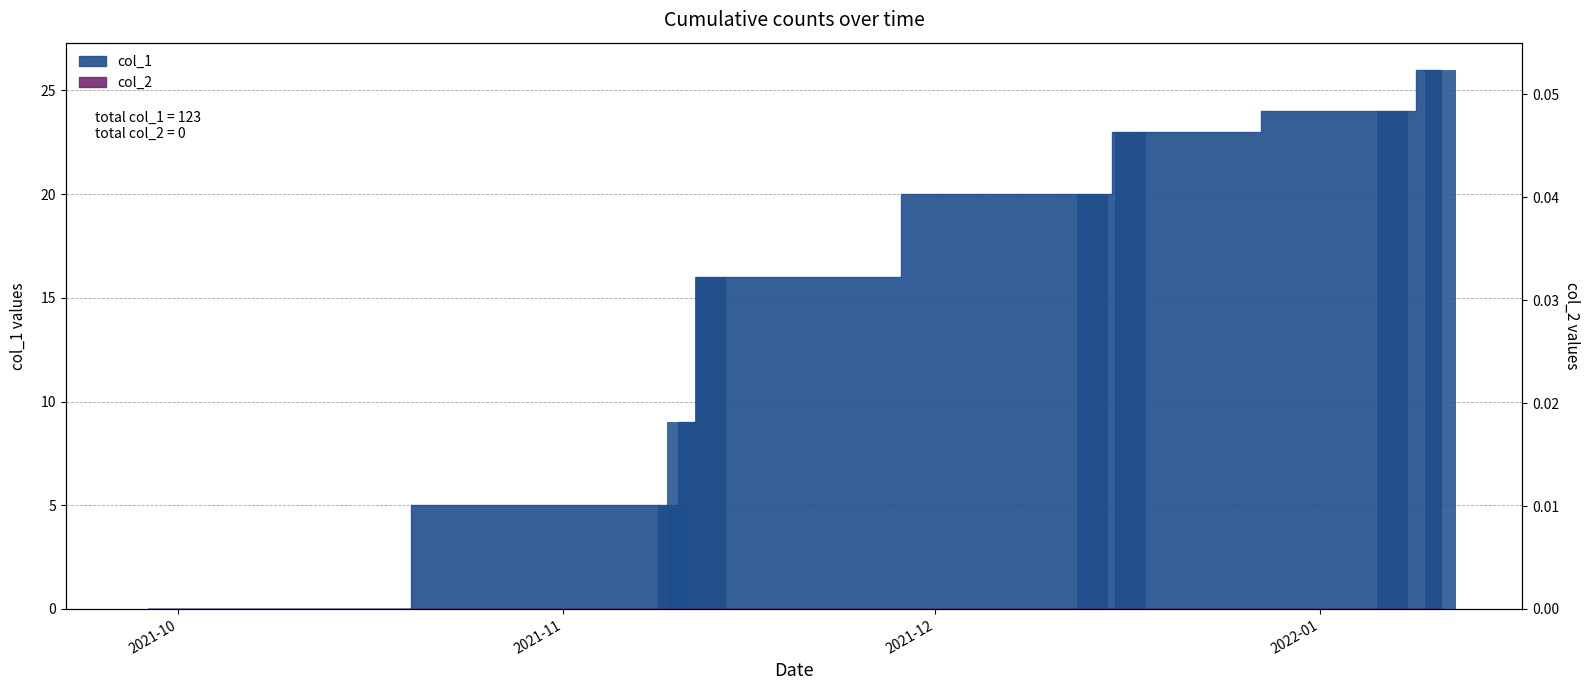

Are the bars grouped side by side (vs. stacked)?

No